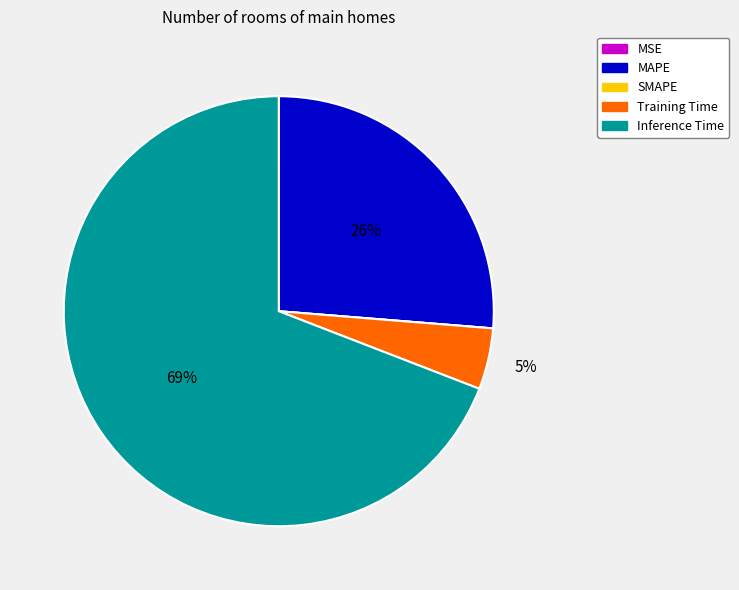

Is there a majority slice in this chart?

Yes